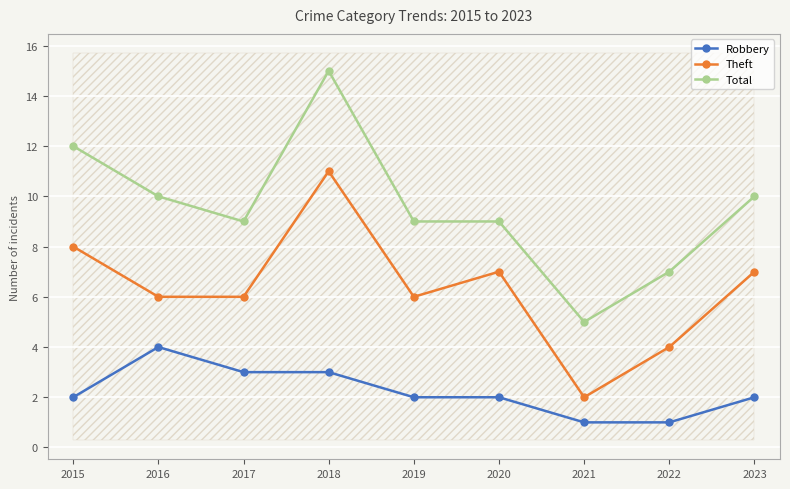

What is the greatest value displayed?

15